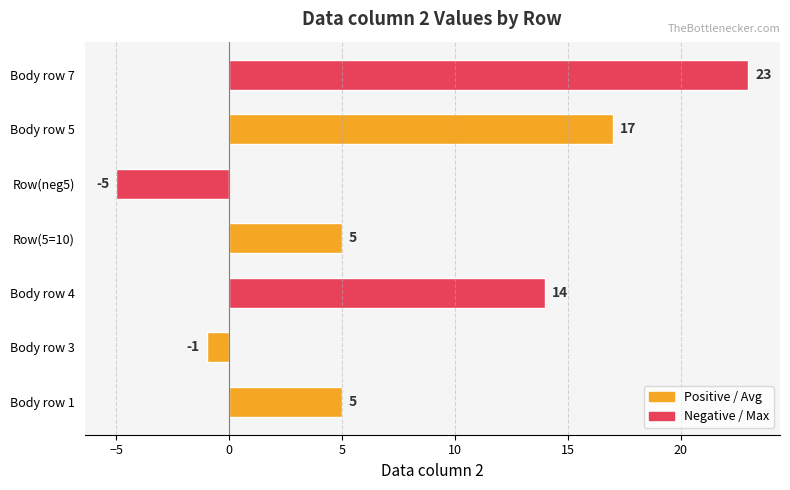

What is the difference between the maximum and second lowest values?

24